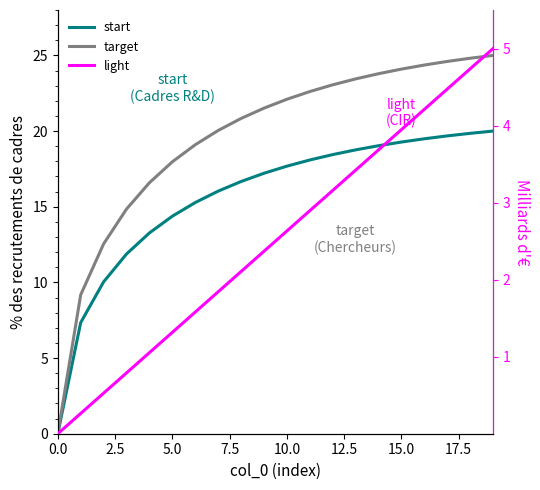

What is the value of the light point at the 2nd from the left?

0.3